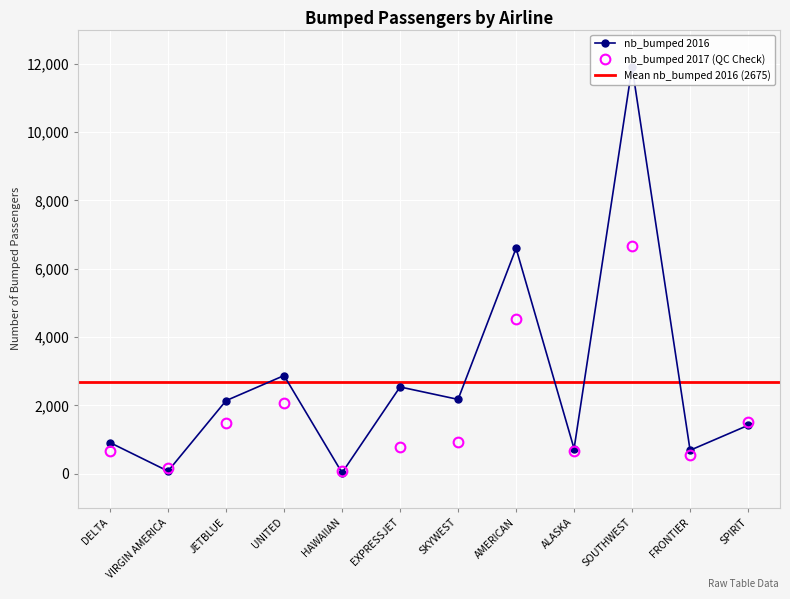

Reading left to right, transcribe all the data shown in this chart.

nb_bumped_2016: 912	77	2140	2874	30	2541	2177	6598	734	11907	688	1418
nb_bumped_2017: 679	165	1475	2067	92	785	917	4517	658	6678	540	1502